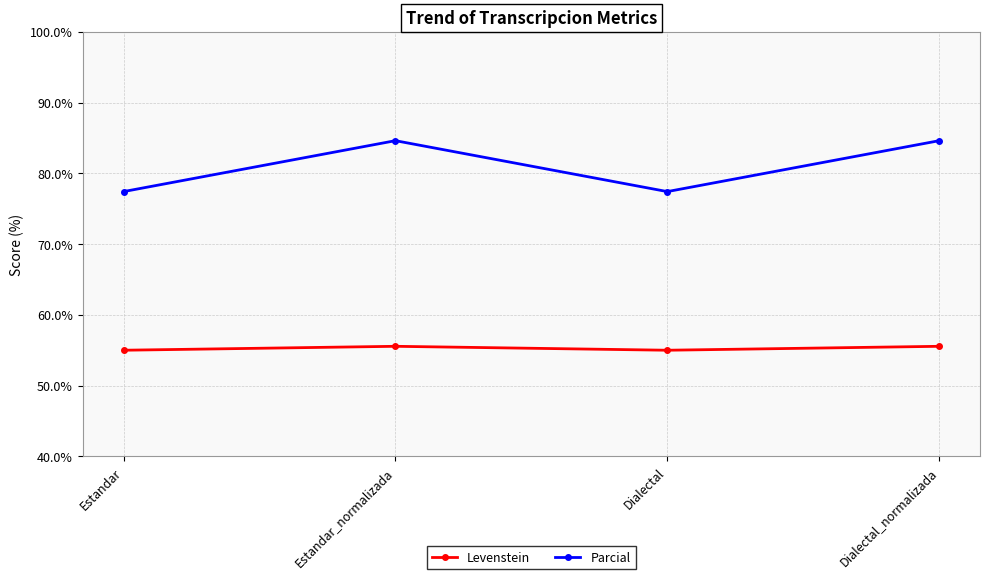

What is the maximum value for Levenstein?

55.6